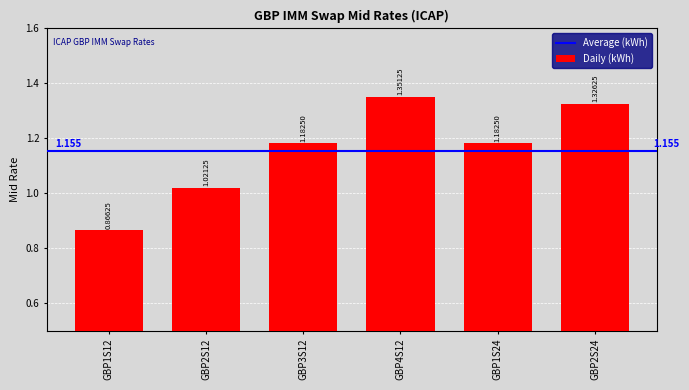

The chart shows a value of 0.6 at GBP1S12. True or false?

False